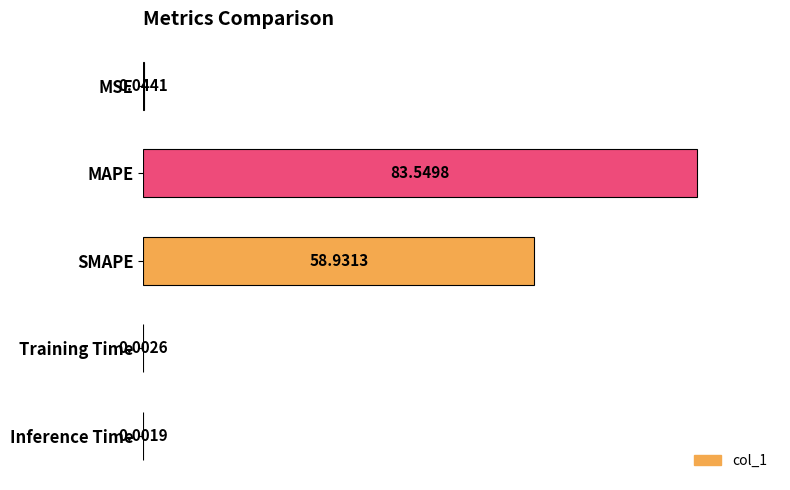

Approximately how many times larger is the value at SMAPE compared to MAPE?

0.7